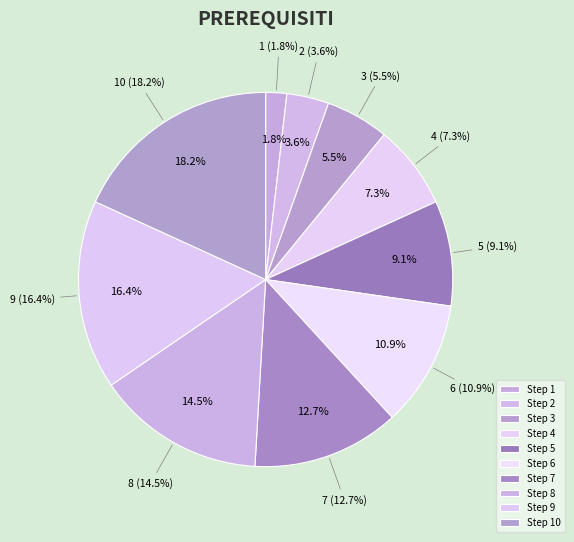

To the nearest percent, what percentage of the pie is 9?

16%